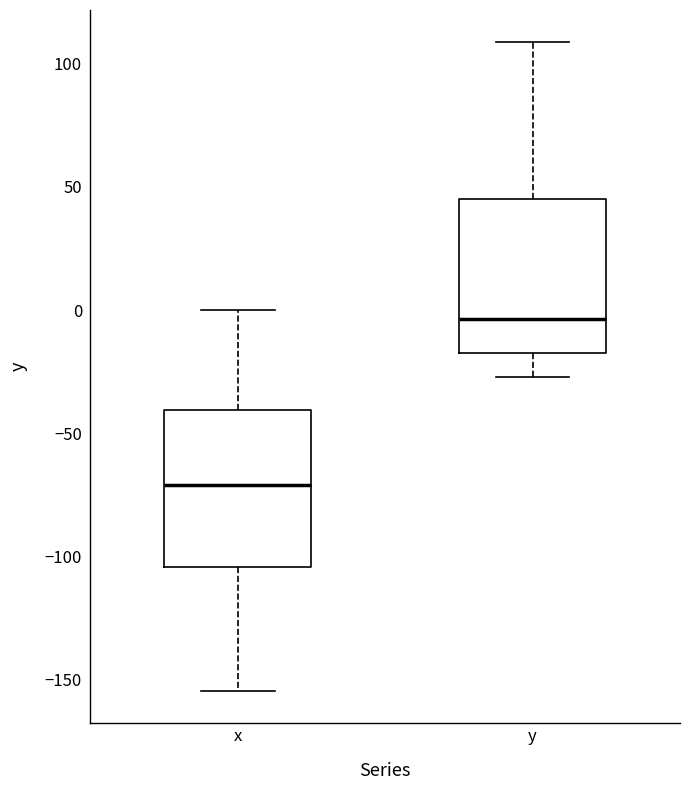

Reading left to right, read every box against the y-axis: the position of its median line, the range the box covers, and the ends of its whiskers. The values are not printed on the chart, so give them approximately, as read against the axis.

x: median -70, box -105 to -40, whiskers -155 to 0
y: median -5, box -15 to 45, whiskers -25 to 110